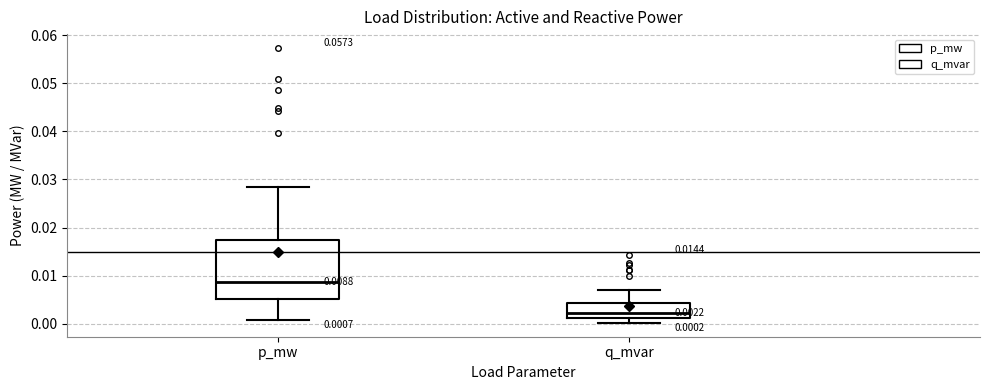

Which box is the tallest, from its lower edge to its upper edge?

p_mw